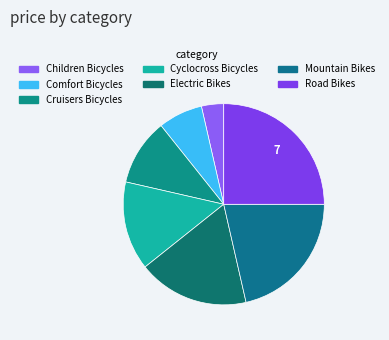

What portion of the pie excludes Children Bicycles?

96.4%